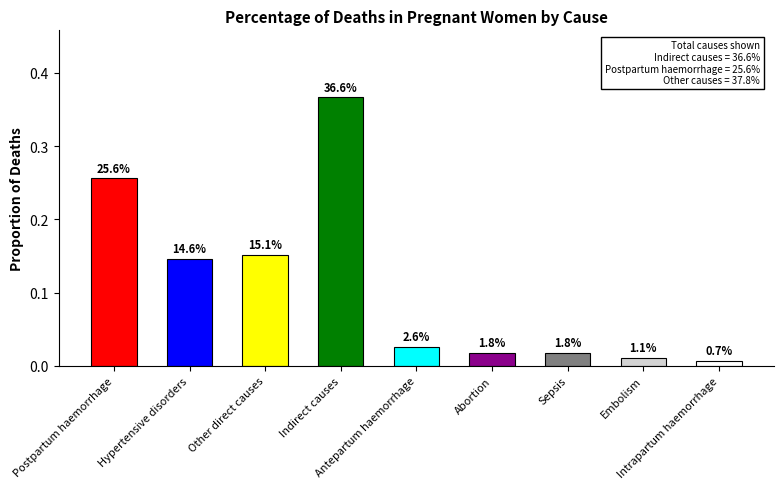

Are the bars horizontal?

No